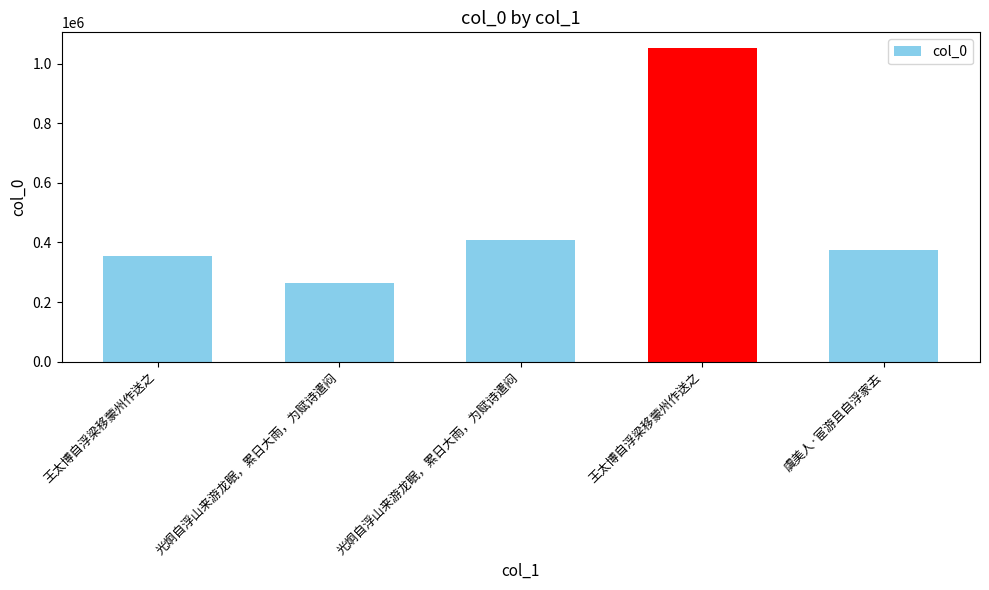

How many bars are there in total?

5